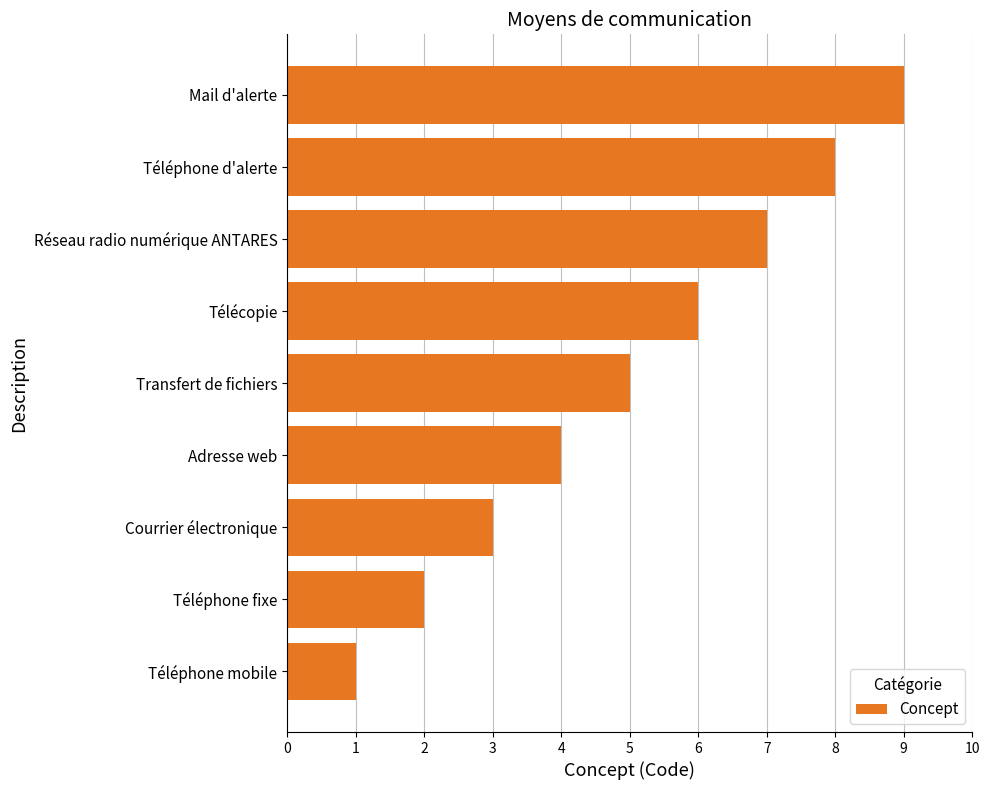

What is the minimum value shown in the chart?

1